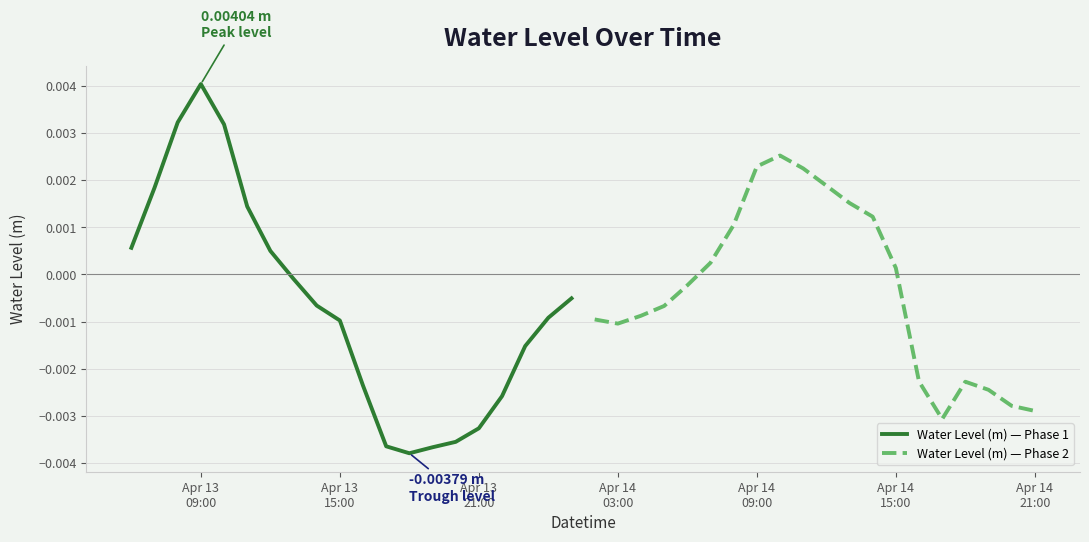

Which series has the largest range (max minus min)?

Water Level (m) — Phase 1